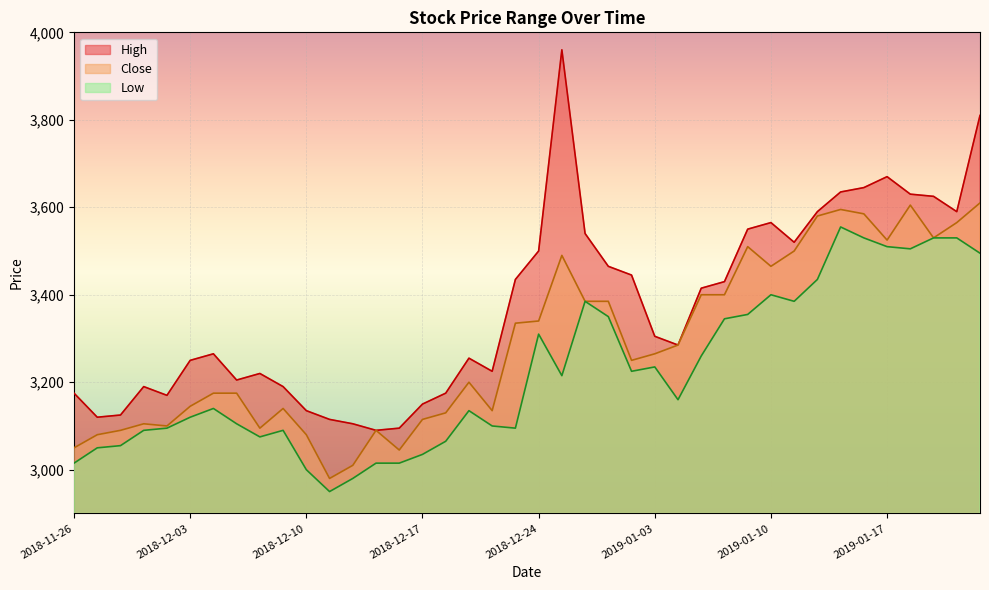

In Close, how many points are lower than both neighbors (excluding endpoints)?

9